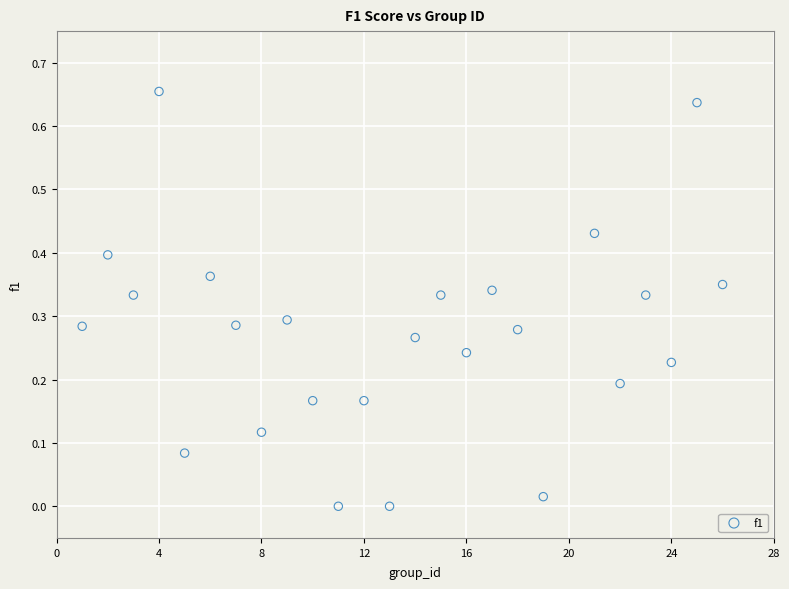

What is the range of X values (max minus min)?

25.0